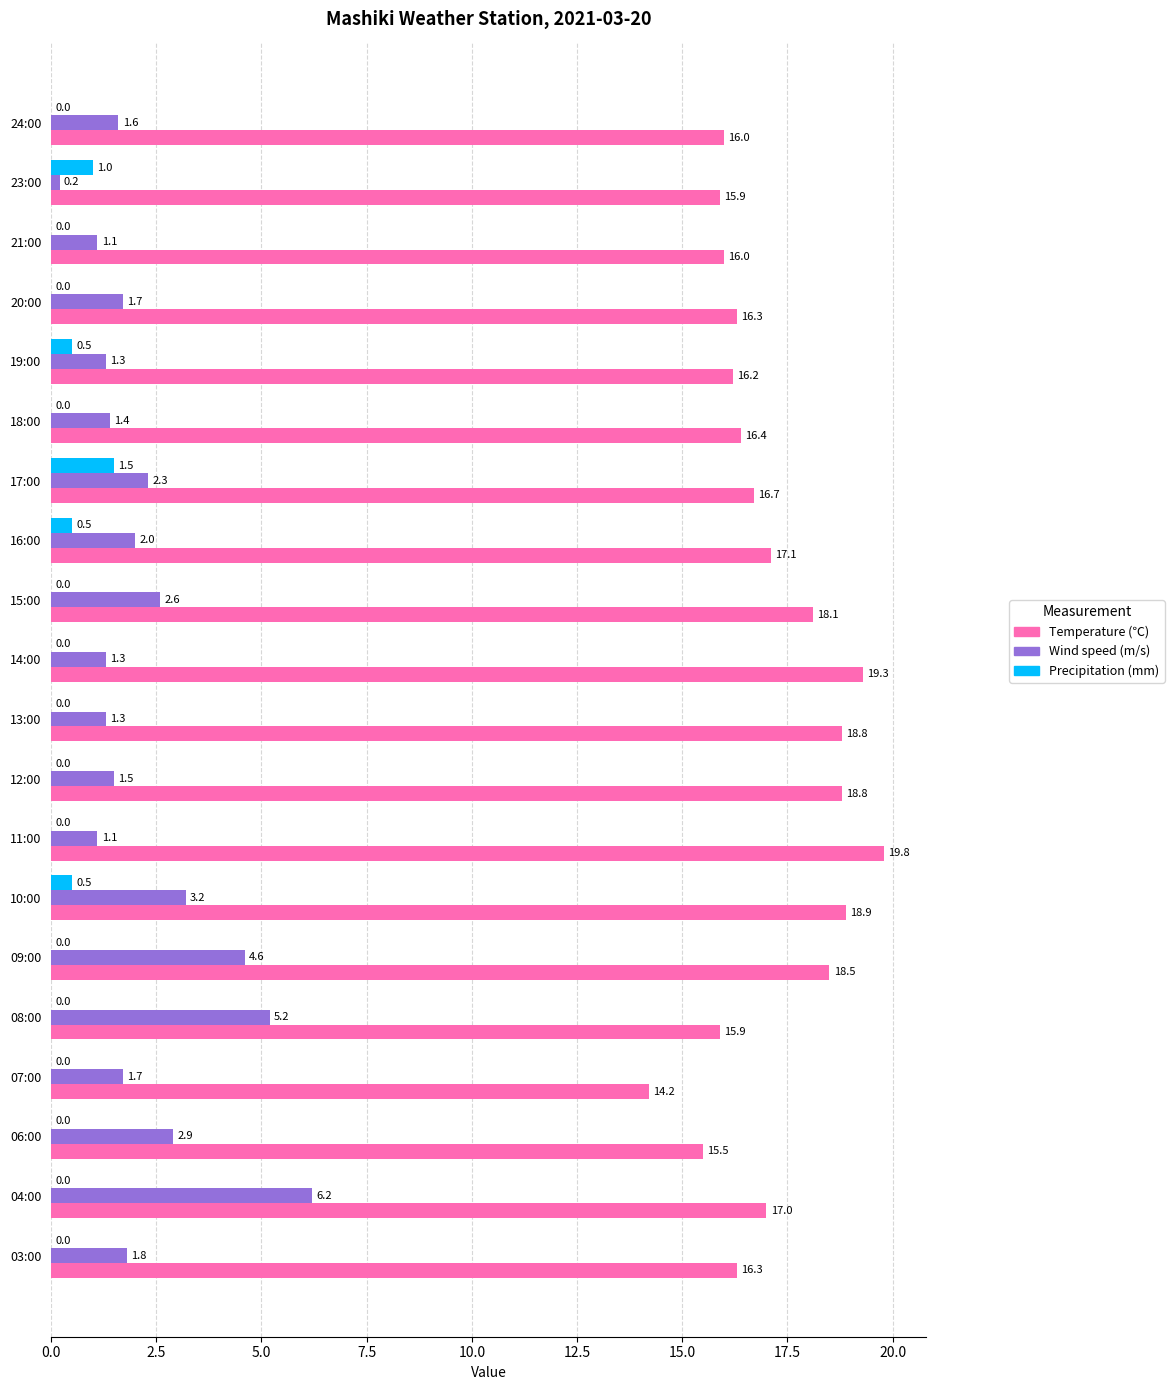

What value does the Wind speed (m/s) series have at 15:00?

2.6